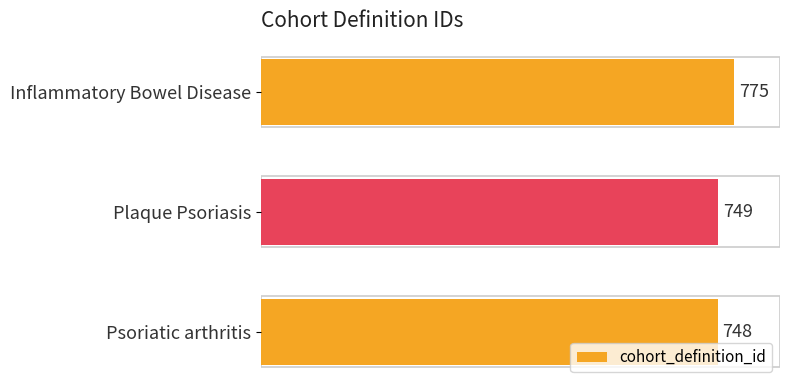

Reading bottom to top, list all the values displayed in this chart.

748	749	775